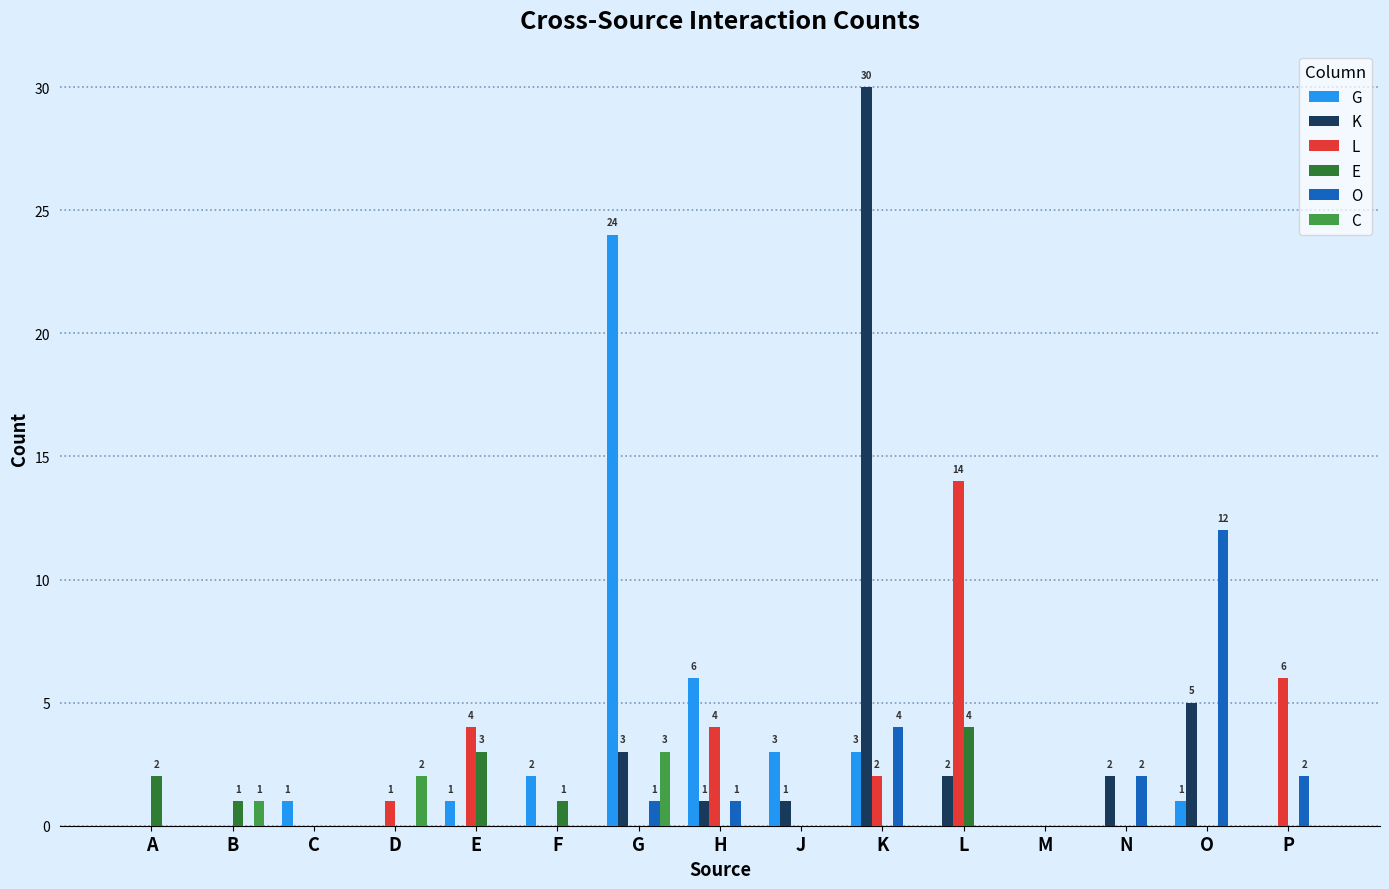

At which category is the sum across all series the highest?

K